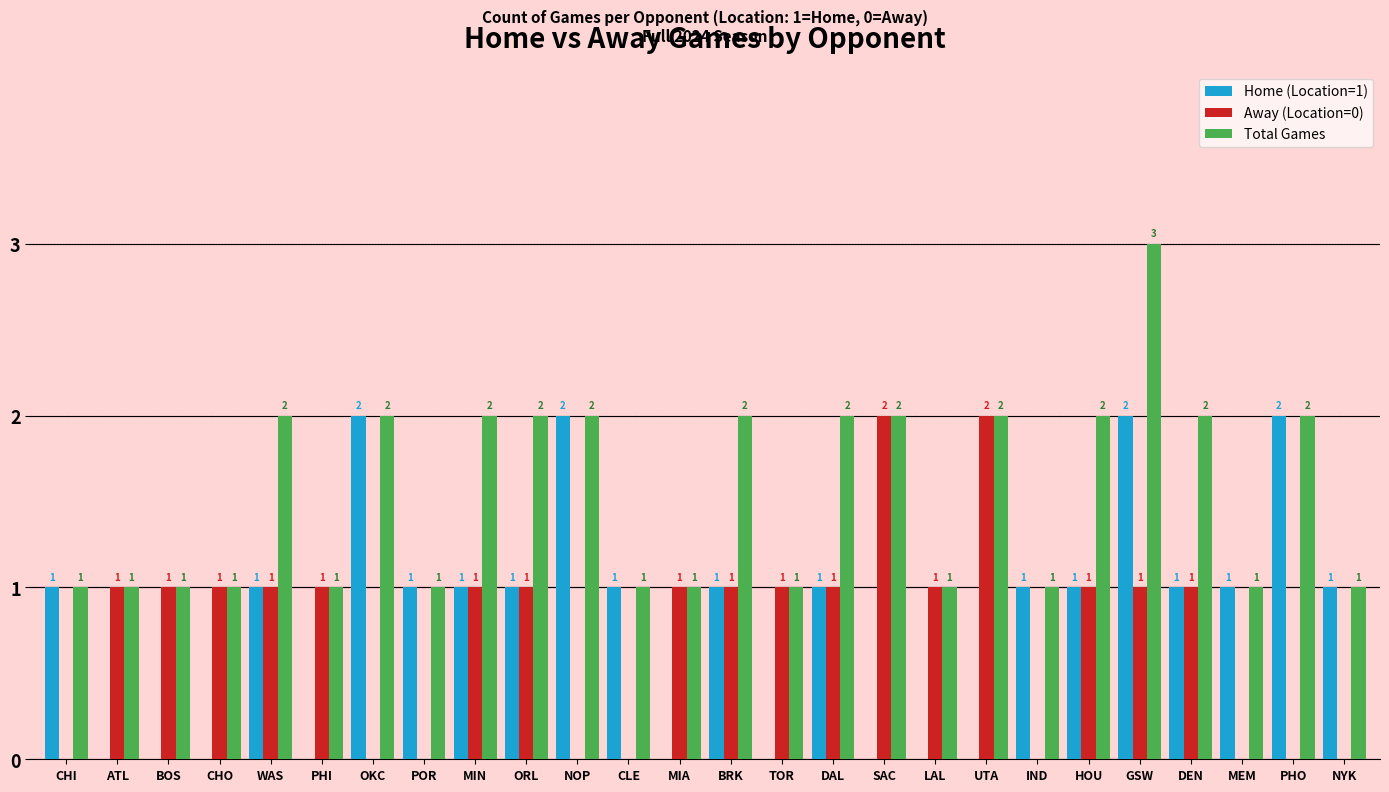

Which series has the largest total across all categories?

Total Games